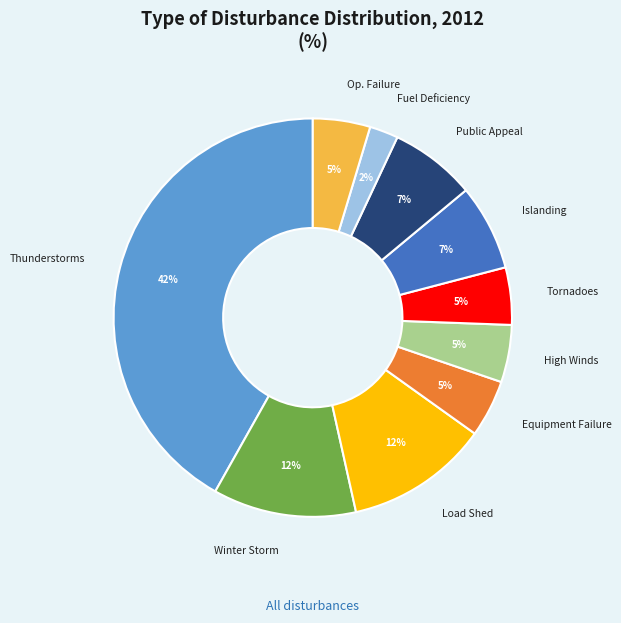

What is the smallest slice in the pie chart?

Fuel Deficiency